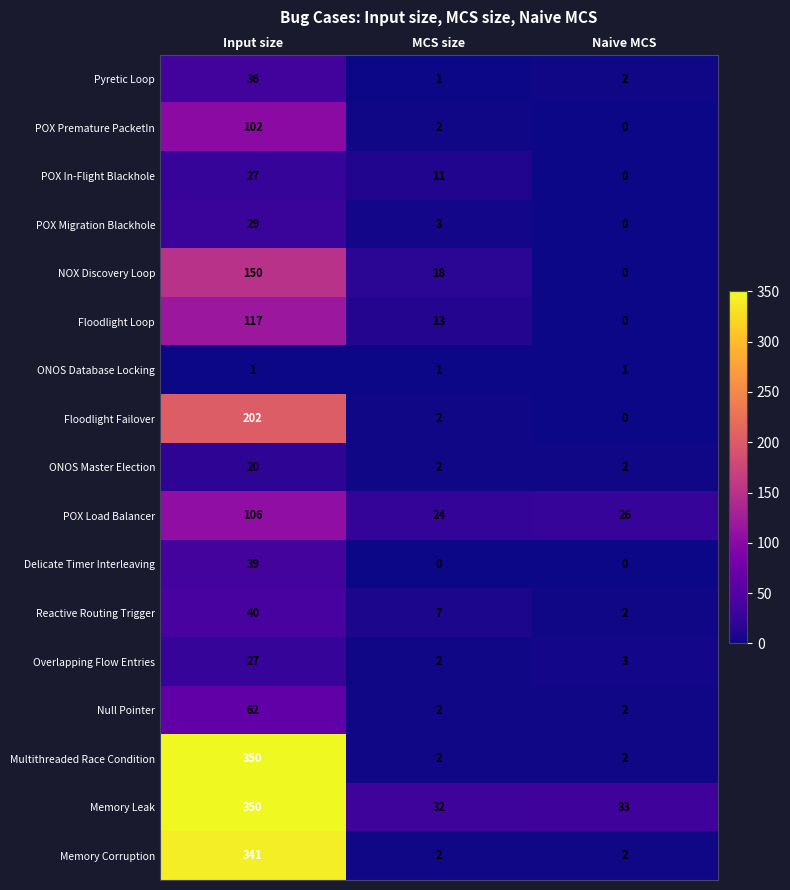

The value of Null Pointer at Input size is 27. True or false?

False